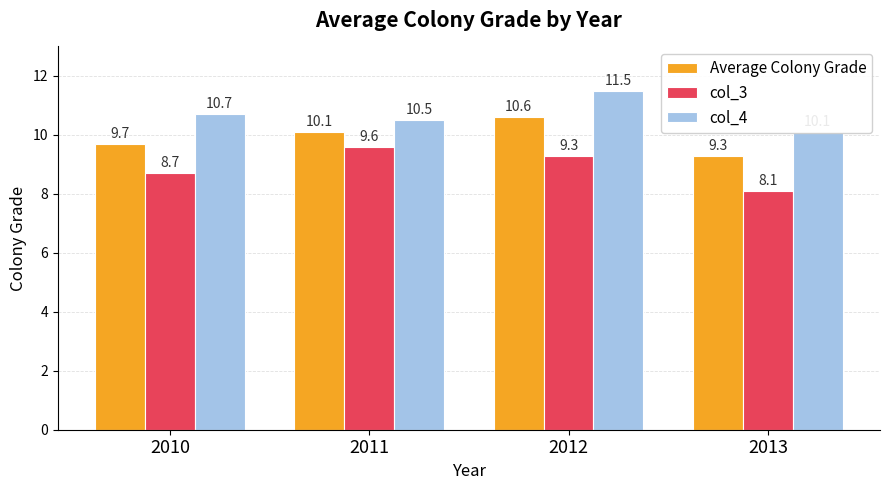

Between 2010 and 2011, which is larger?

2011